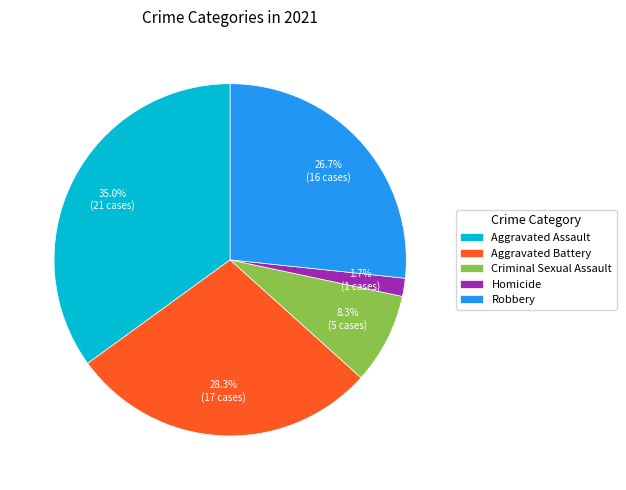

Is there a majority slice in this chart?

No